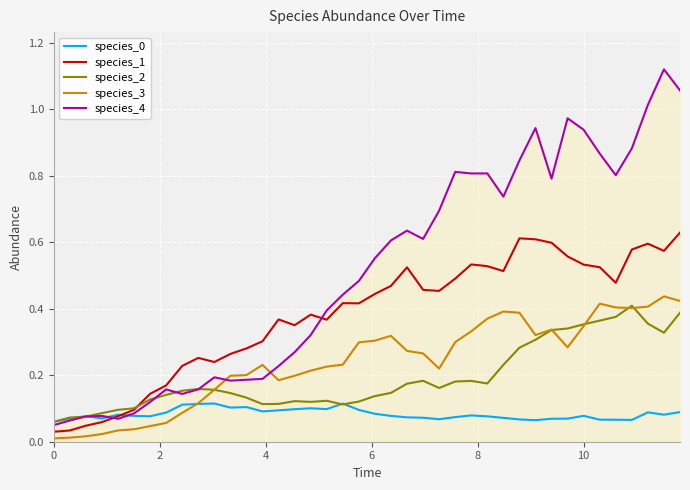

How many lines are shown in the chart?

5